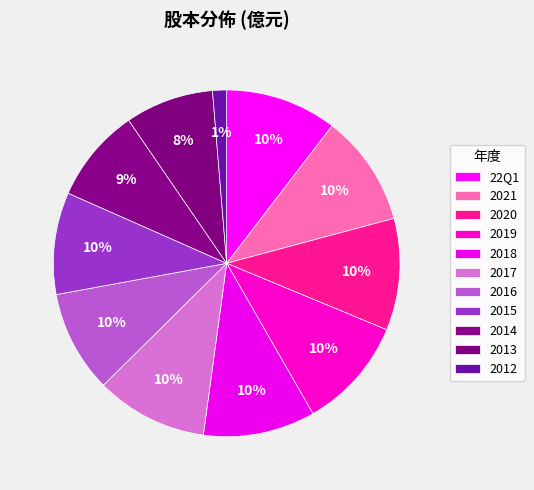

To the nearest percent, what portion does 2018 represent?

10%